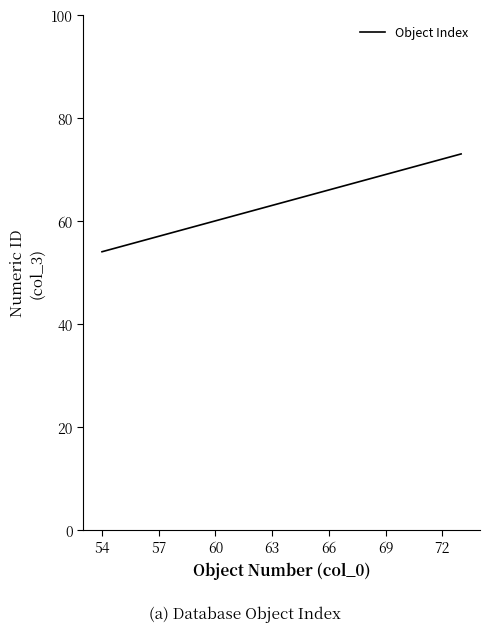

What is the difference between the maximum and minimum values?

19